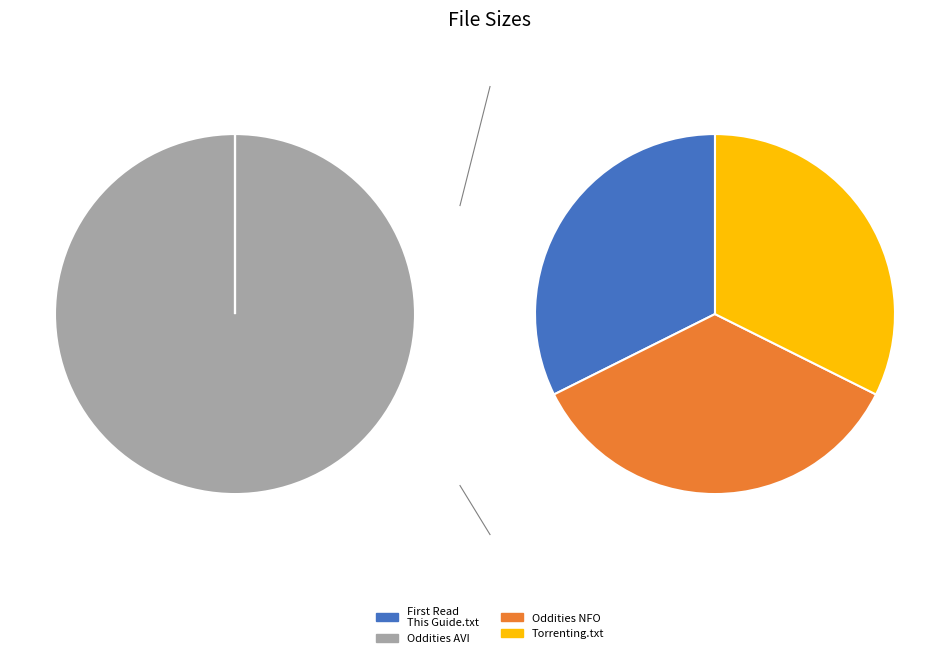

Is it true that www.Torrenting.com.txt is 8% of the pie?

False